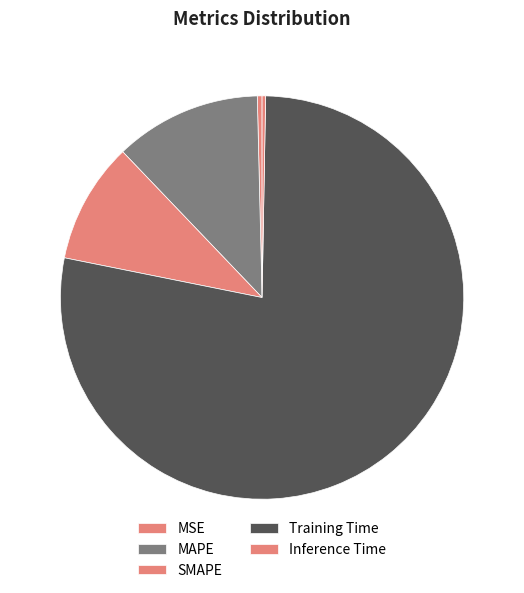

To the nearest percent, what is the difference between the largest and smallest slice percentages?

78%